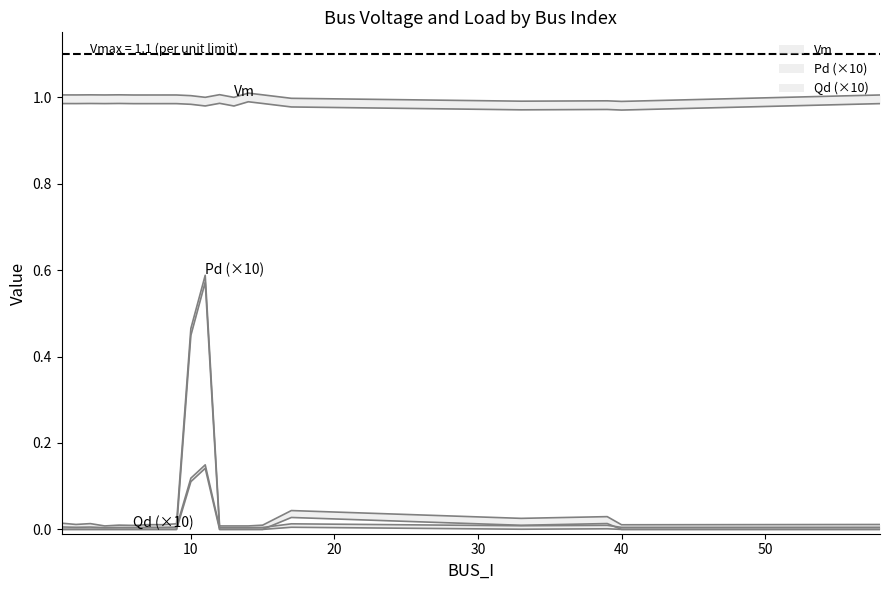

At which category is the sum across all series the highest?

11